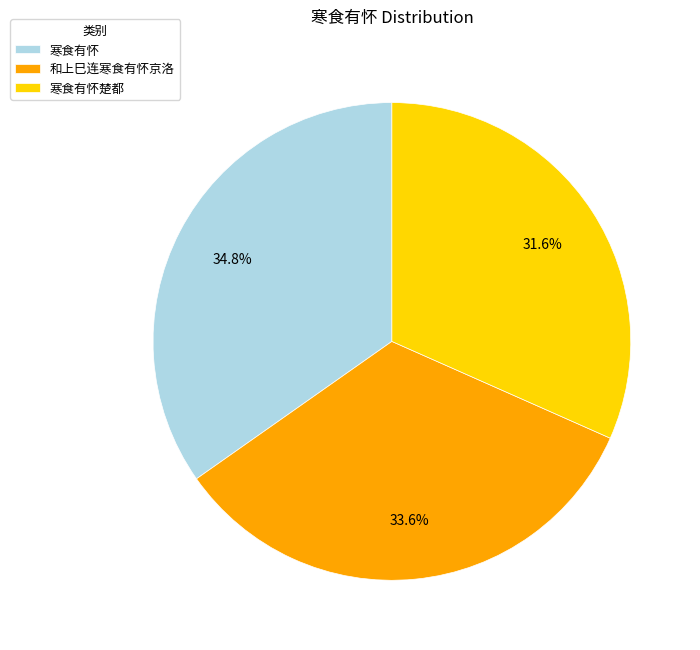

What portion of the pie excludes 寒食有怀?

65.2%